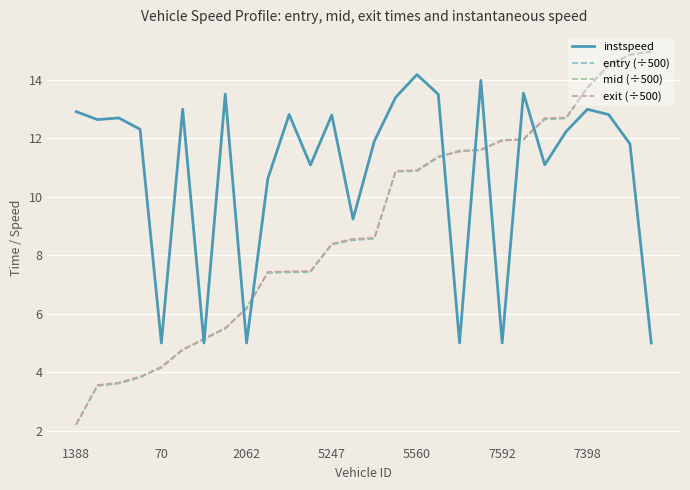

Which series has the largest total across all categories?

instspeed